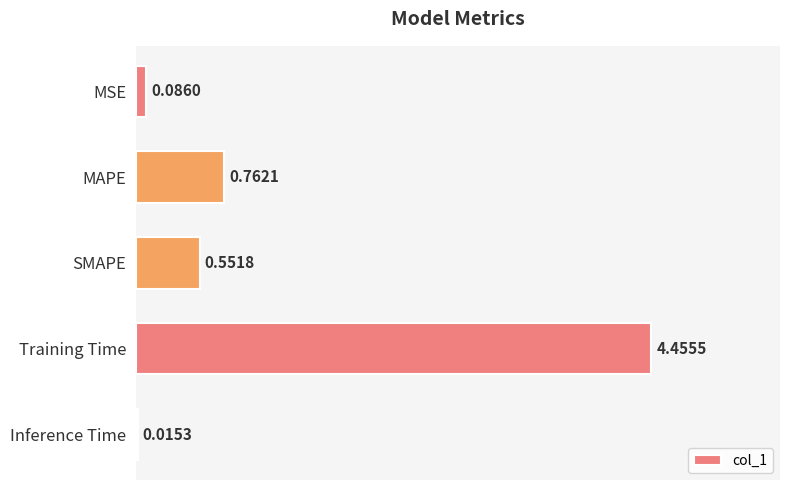

Which has a higher value, MSE or Inference Time?

MSE